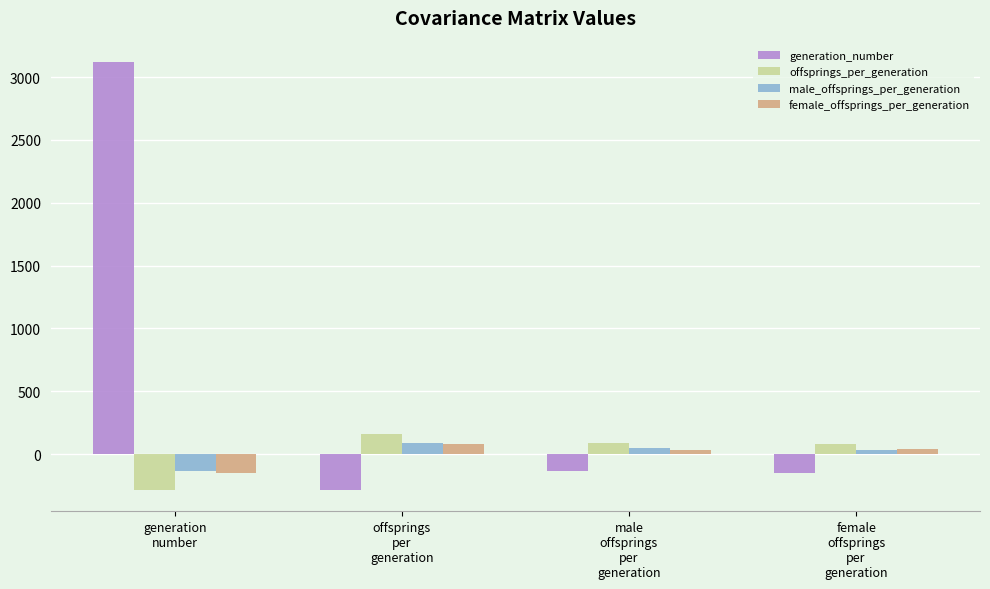

At which label does generation_number first exceed -136?

generation
number